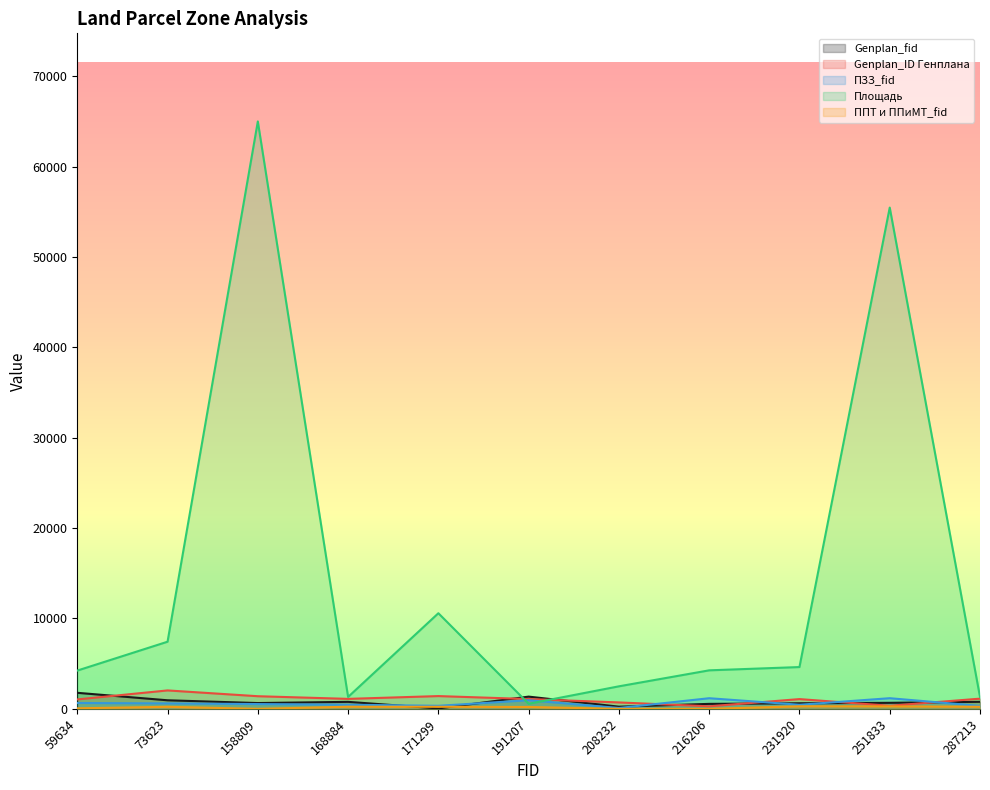

What is the sum of the ППТ и ППиМТ_fid values at 191207 and 73623?

432